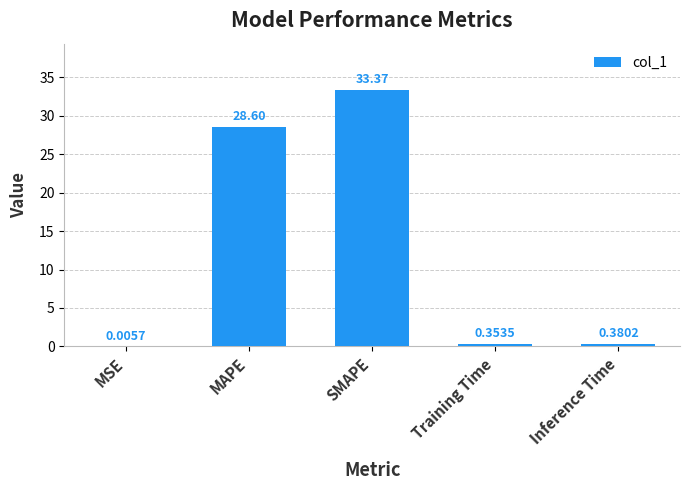

Where is the data nearest to the value 16?

MAPE